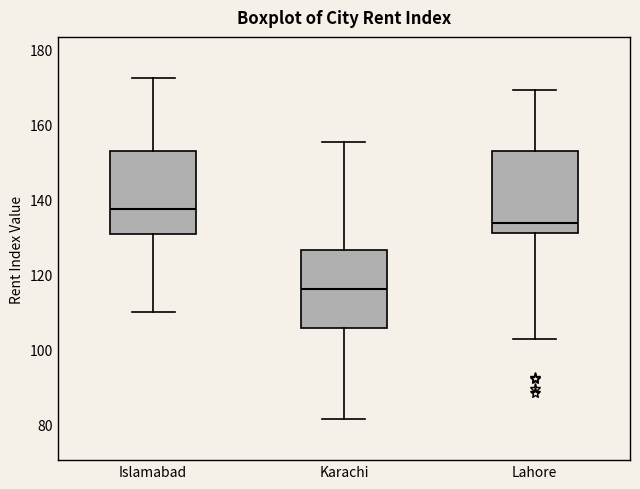

Reading left to right, read every box against the y-axis: the position of its median line, the range the box covers, and the ends of its whiskers. The values are not printed on the chart, so give them approximately, as read against the axis.

Islamabad: median 138, box 130 to 154, whiskers 110 to 172
Karachi: median 116, box 106 to 126, whiskers 82 to 156
Lahore: median 134, box 132 to 152, whiskers 104 to 170